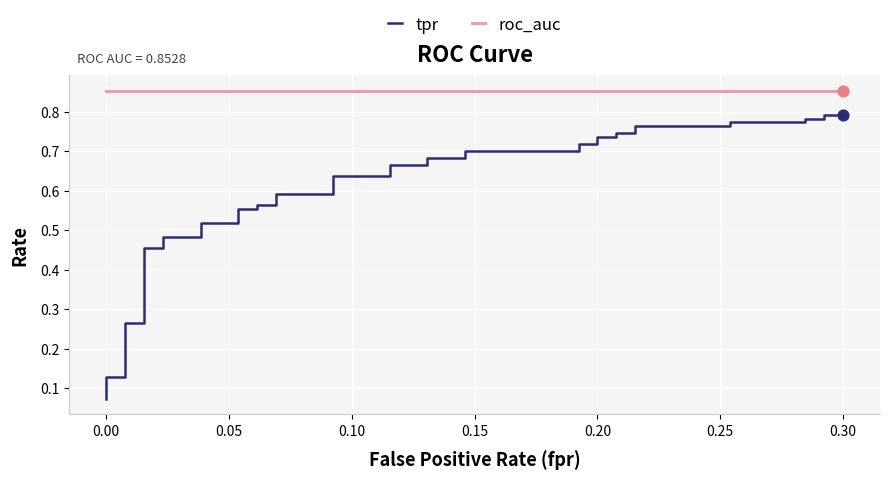

Which series has the largest total across all categories?

roc_auc